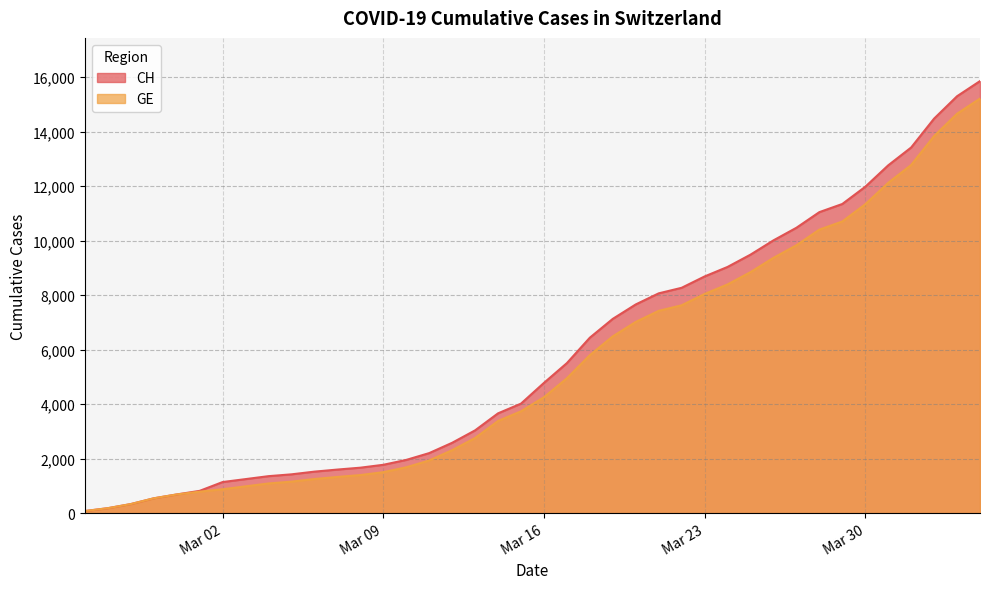

Which has a higher value, 2020-02-26 or 2020-03-14?

2020-03-14